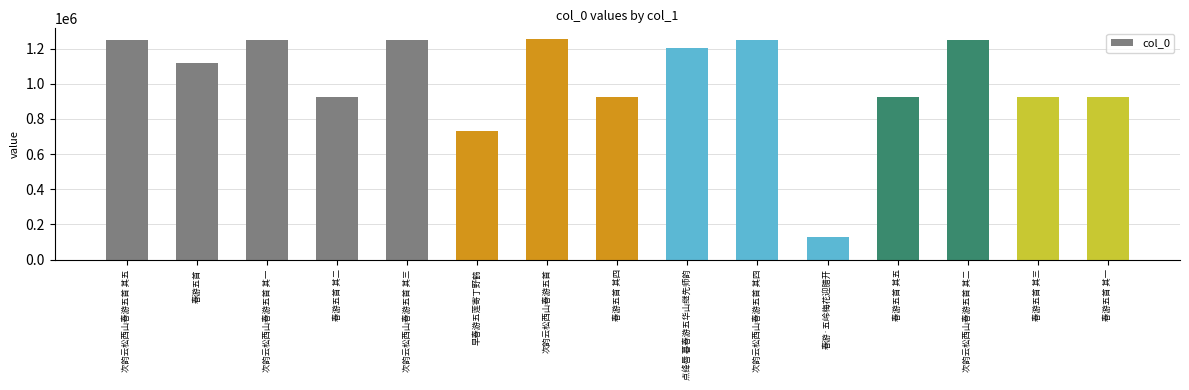

What is the label of the 7th bar from the right?

点绛唇 暮春游五华山继先师韵